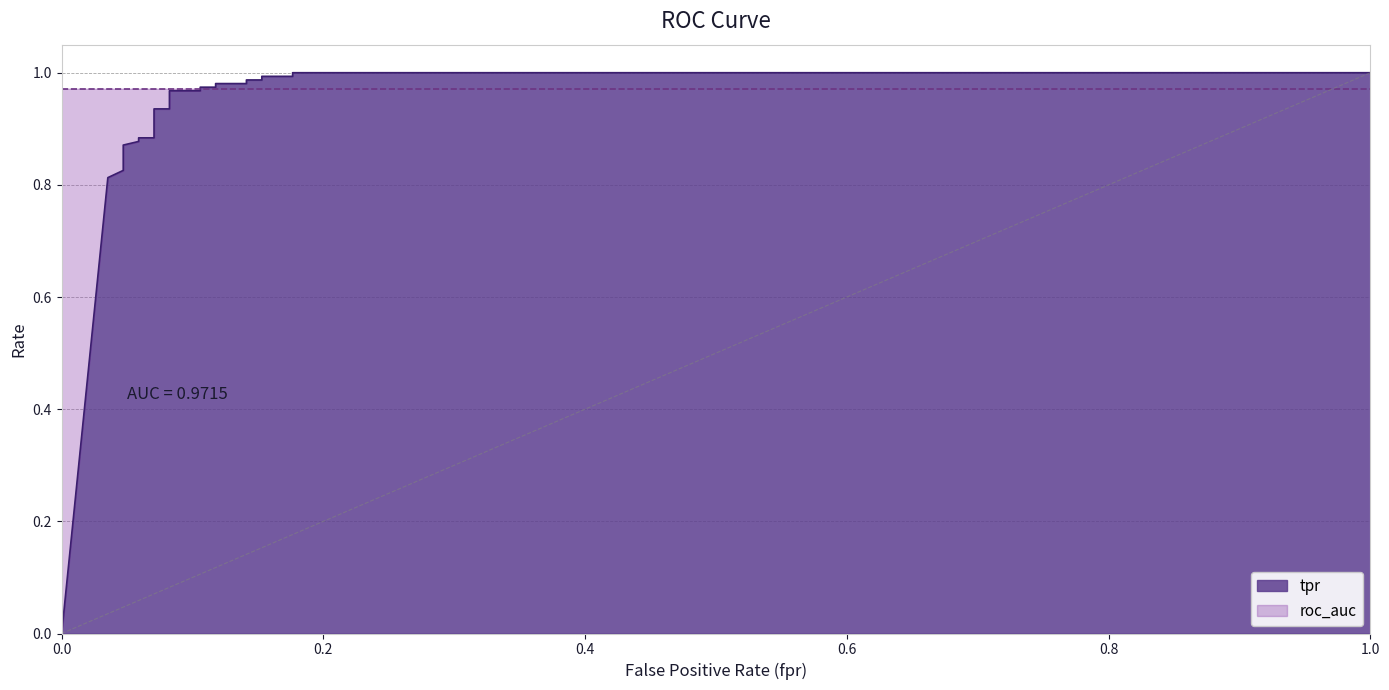

What is the change in value from 0.07058823529411765 to 0.1764705882352941?

+0.1